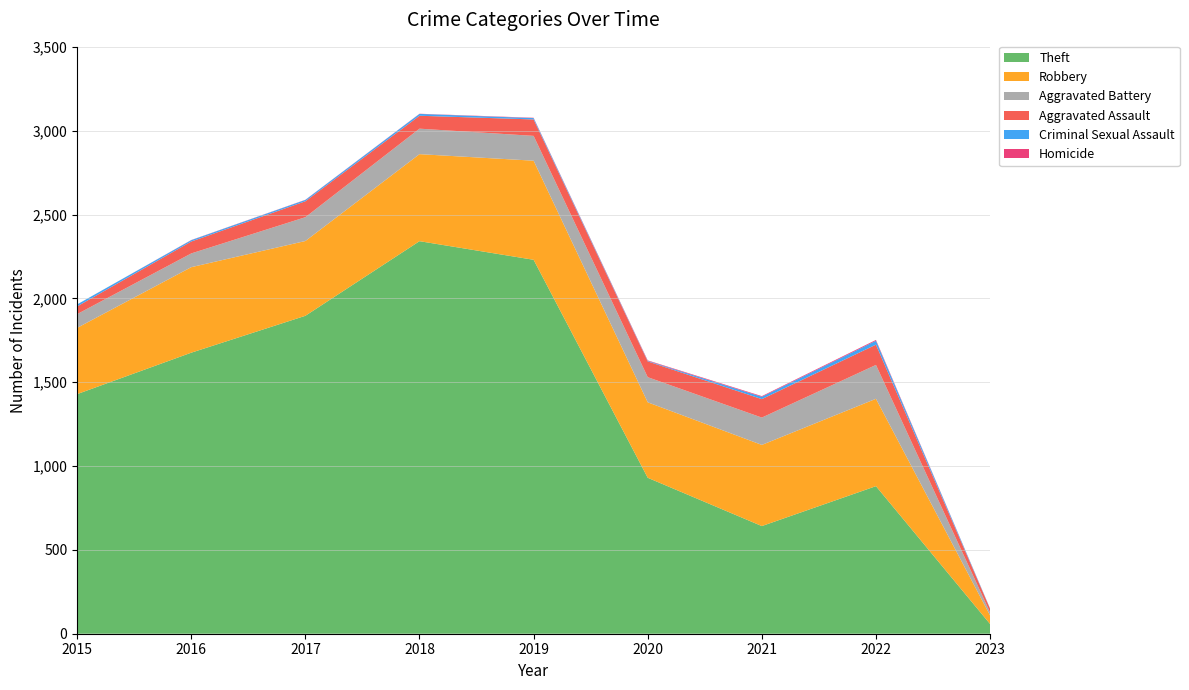

Reading right to left, list all the values displayed in this chart.

Robbery: 2023=51	2022=521	2021=484	2020=450	2019=591	2018=519	2017=446	2016=510	2015=395
Theft: 2023=58	2022=880	2021=642	2020=930	2019=2230	2018=2341	2017=1896	2016=1676	2015=1429
Aggravated Assault: 2023=22	2022=121	2021=110	2020=94	2019=98	2018=77	2017=95	2016=71	2015=46
Aggravated Battery: 2023=18	2022=202	2021=163	2020=150	2019=148	2018=152	2017=142	2016=82	2015=82
Criminal Sexual Assault: 2023=2	2022=23	2021=14	2020=3	2019=8	2018=11	2017=8	2016=8	2015=12
Homicide: 2023=0	2022=5	2021=4	2020=3	2019=2	2018=1	2017=1	2016=1	2015=0